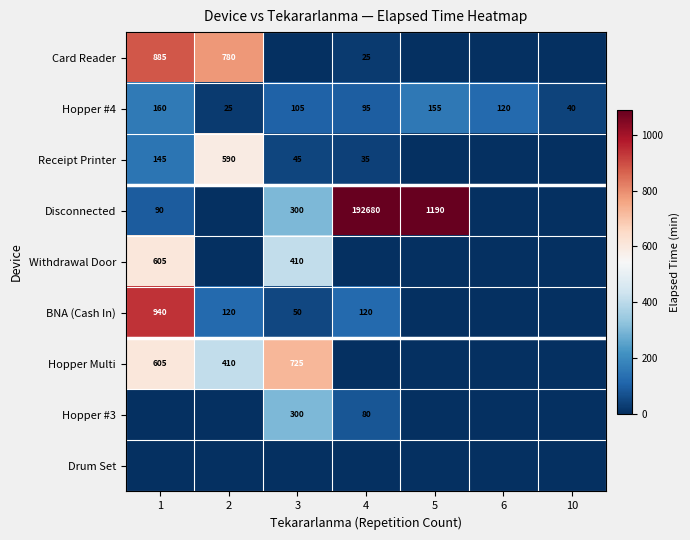

The value of BNA (Cash In) at 2 is 120. True or false?

True